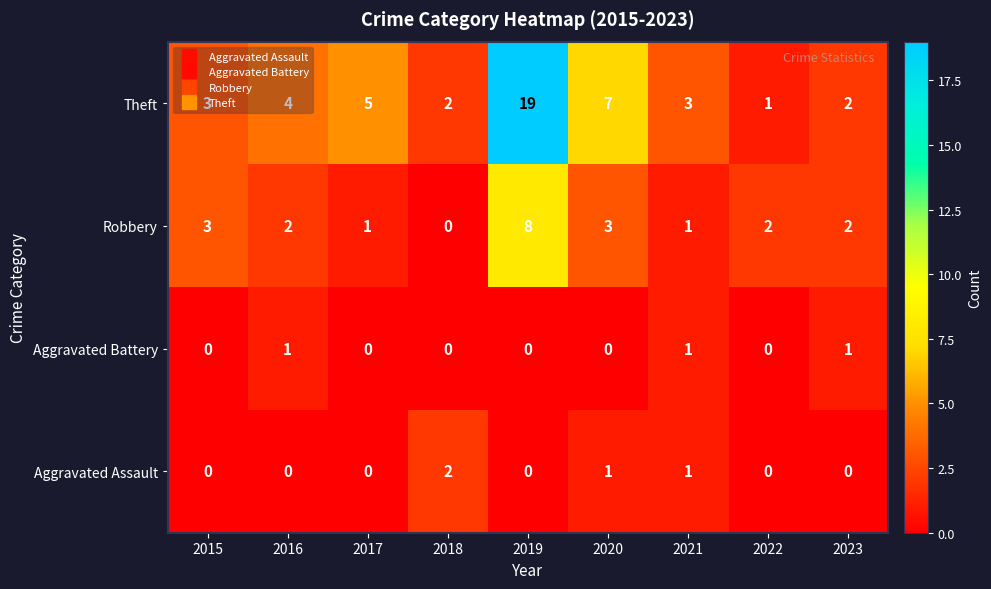

List the series in order of their peak value, highest first.

Theft, Robbery, Aggravated Assault, Aggravated Battery